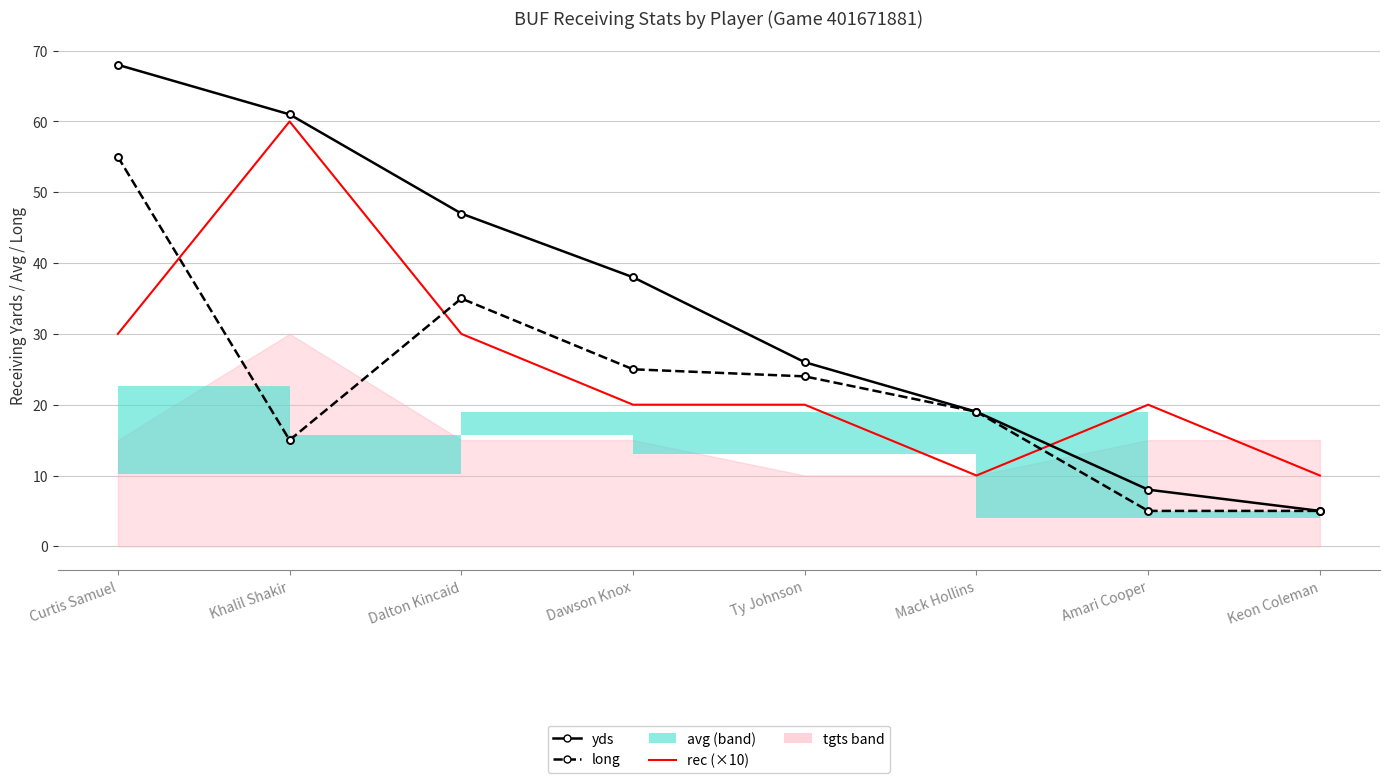

What is the spread (max minus min) of values at Ty Johnson?

6